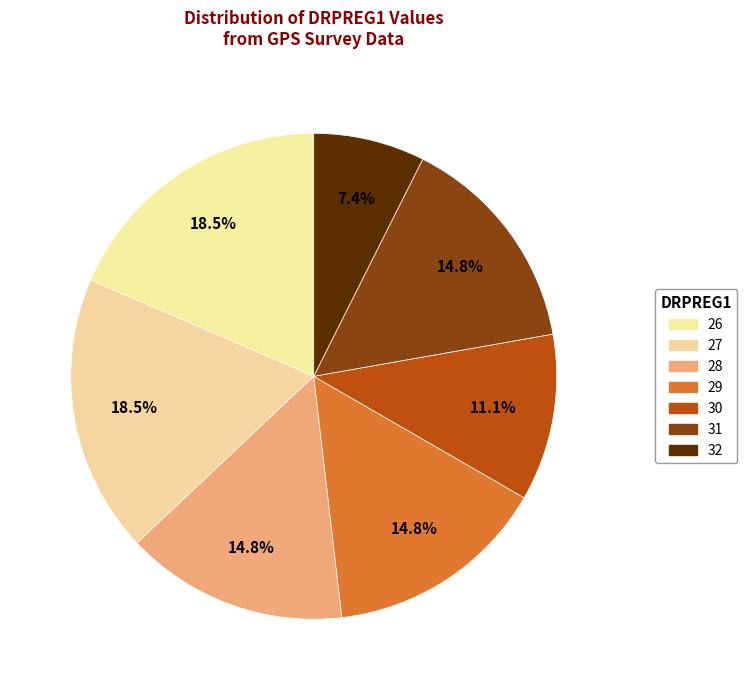

How many segments does this pie chart have?

7